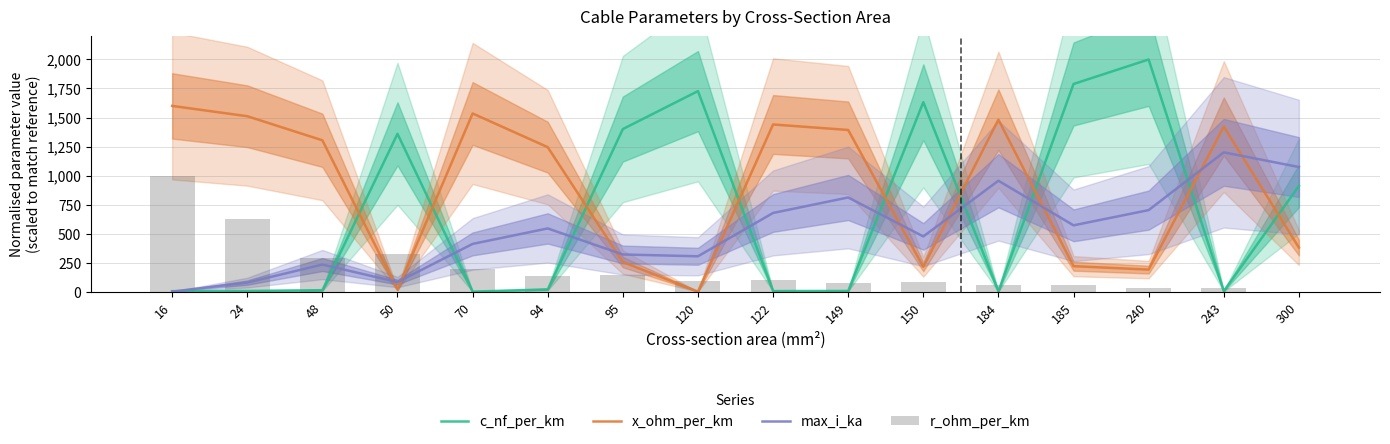

What is the approximate value of c_nf_per_km at 184?

2.4